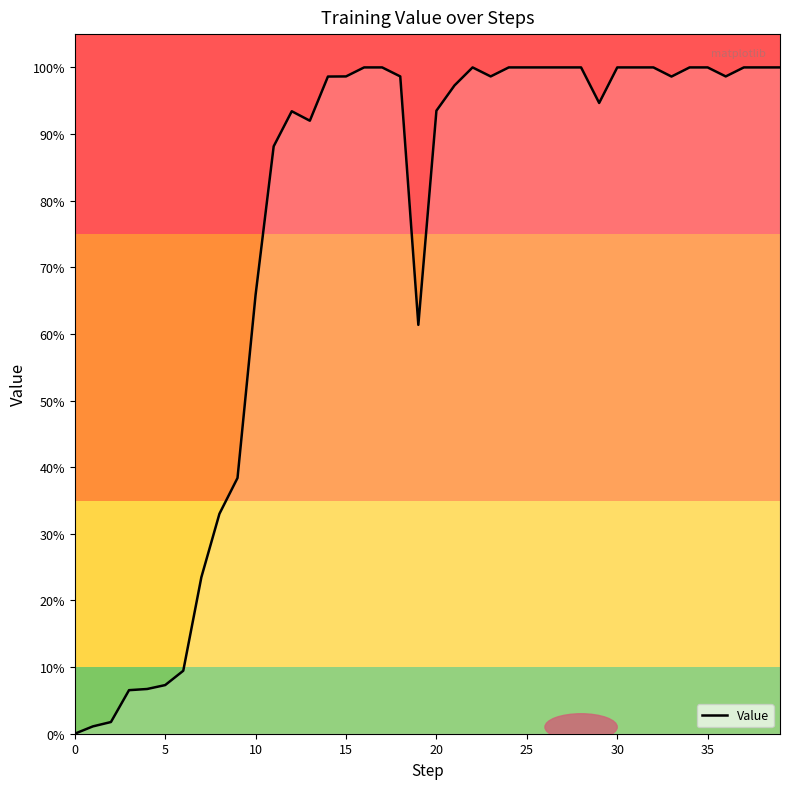

How many points are higher than both their immediate neighbors (excluding endpoints)?

2